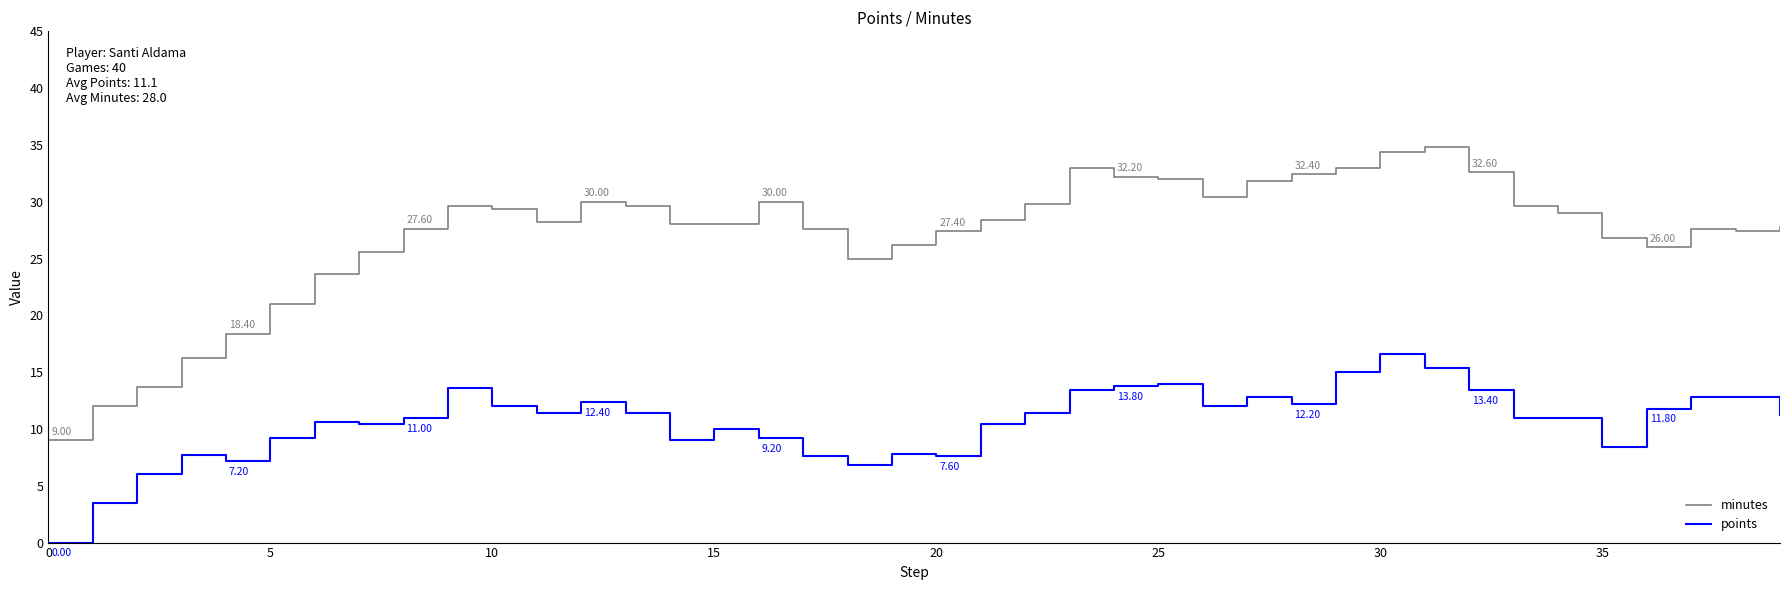

What is the difference between the maximum and minimum values in the minutes series?

25.8